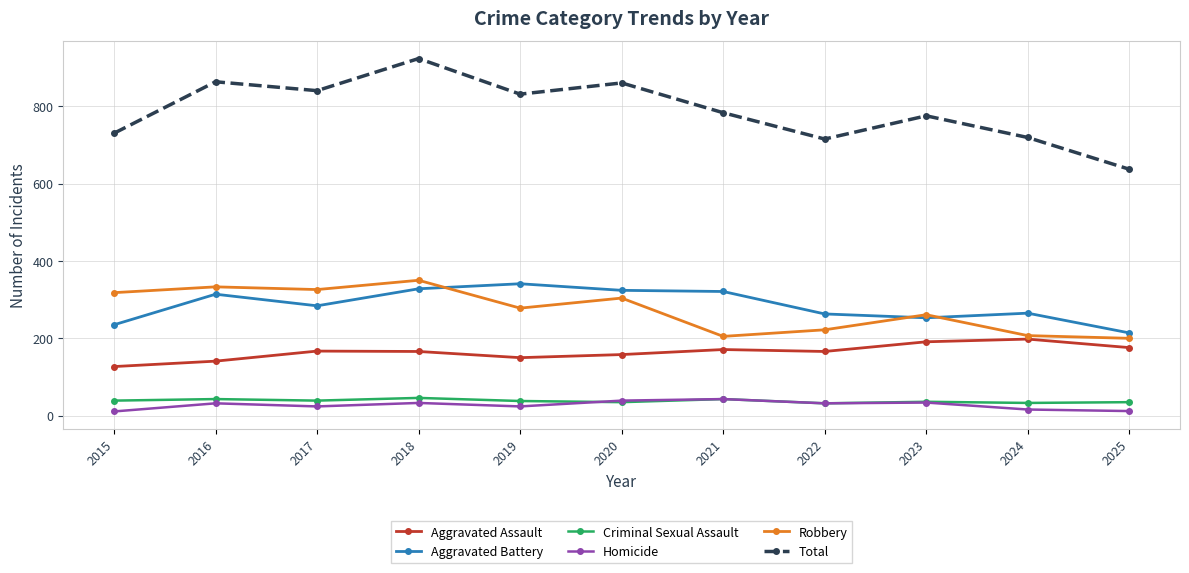

Which series has the largest total across all categories?

Total